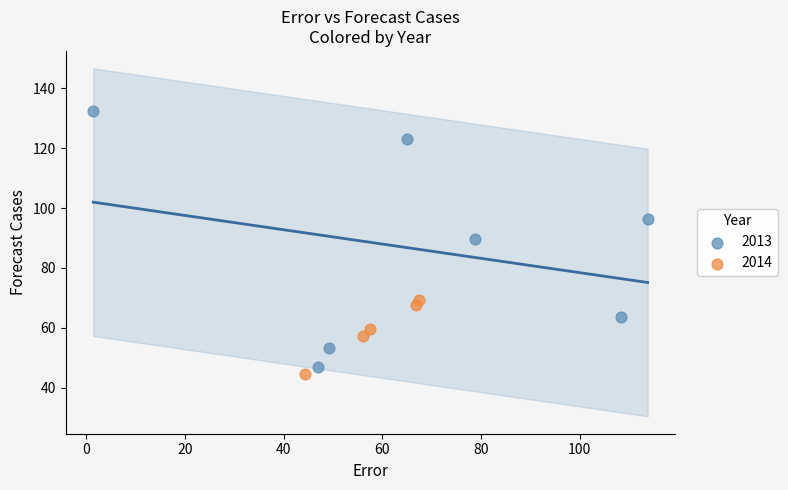

Which series reaches the maximum Y coordinate?

2013